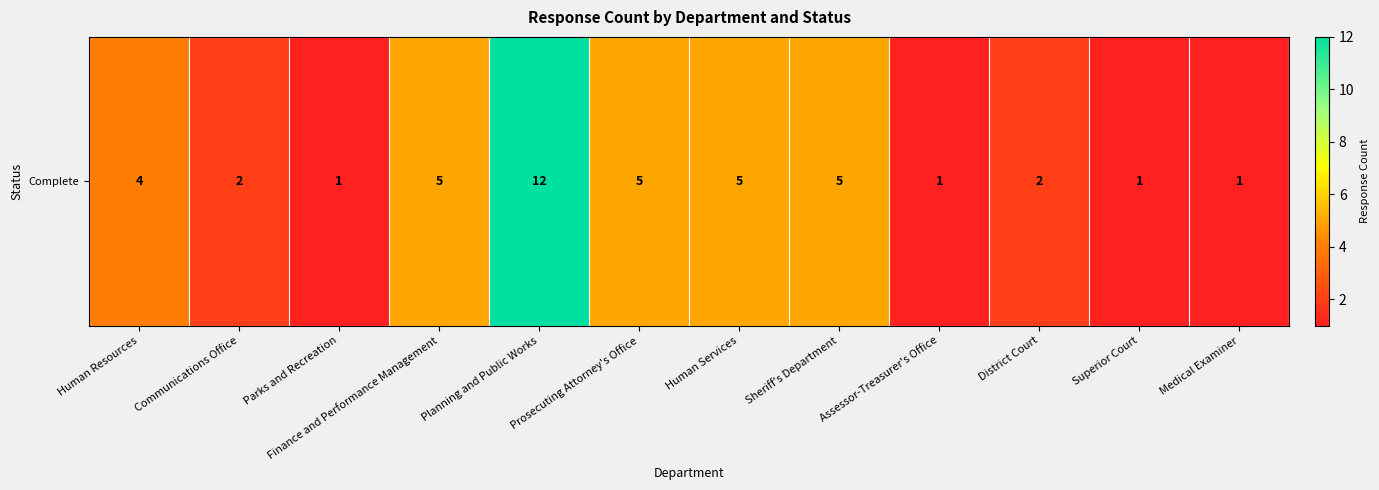

List the labels in order of value, largest first.

Planning and Public Works, Finance and Performance Management, Prosecuting Attorney's Office, Human Services, Sheriff's Department, Human Resources, Communications Office, District Court, Parks and Recreation, Assessor-Treasurer's Office, Superior Court, Medical Examiner